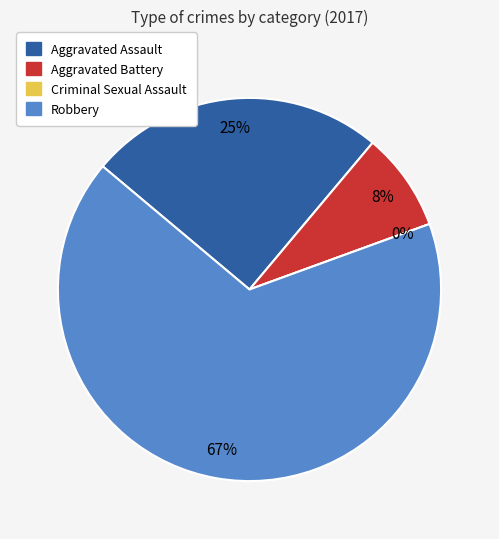

Which has a higher value, Robbery or Aggravated Battery?

Robbery